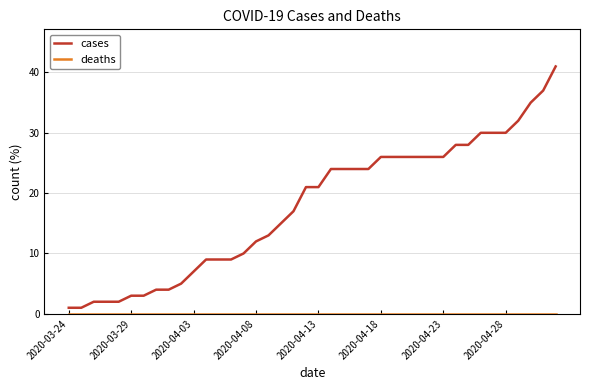

Which series has the largest total across all categories?

cases